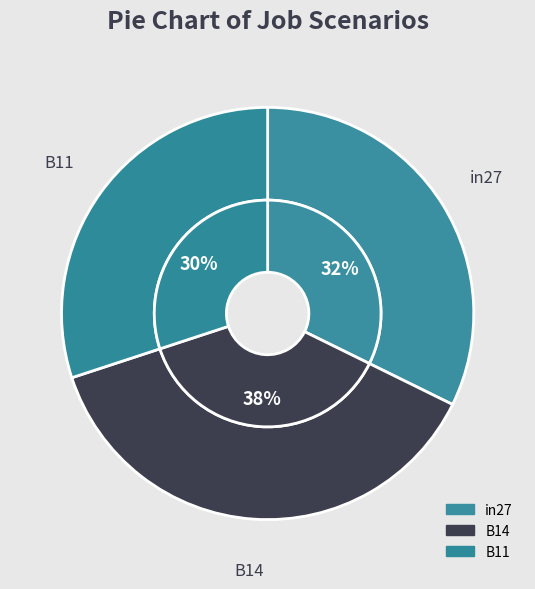

Which slice is the smallest?

B11